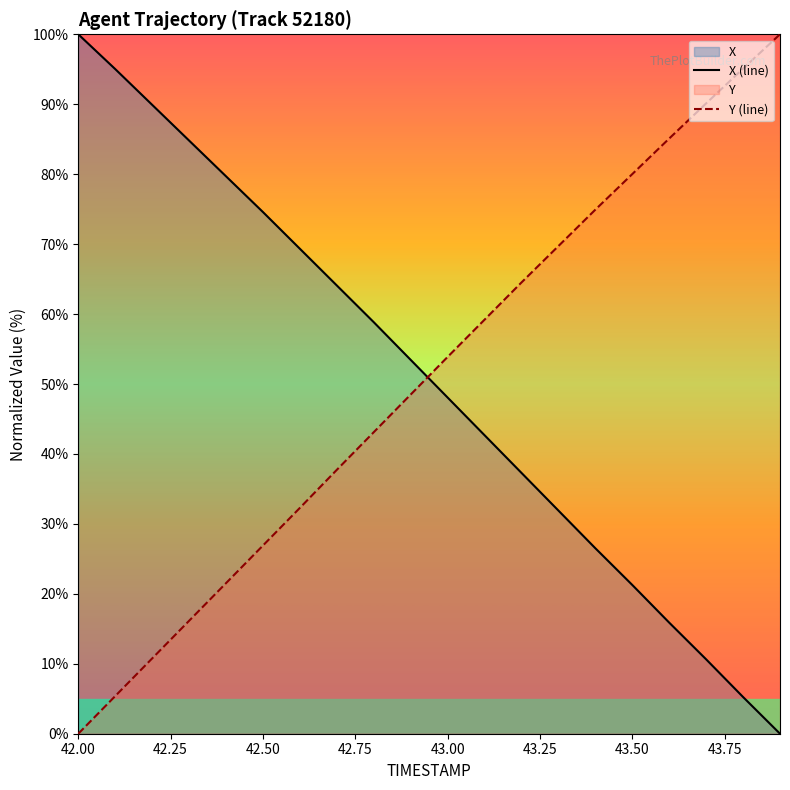

What is the maximum value for Y (line)?

100.0